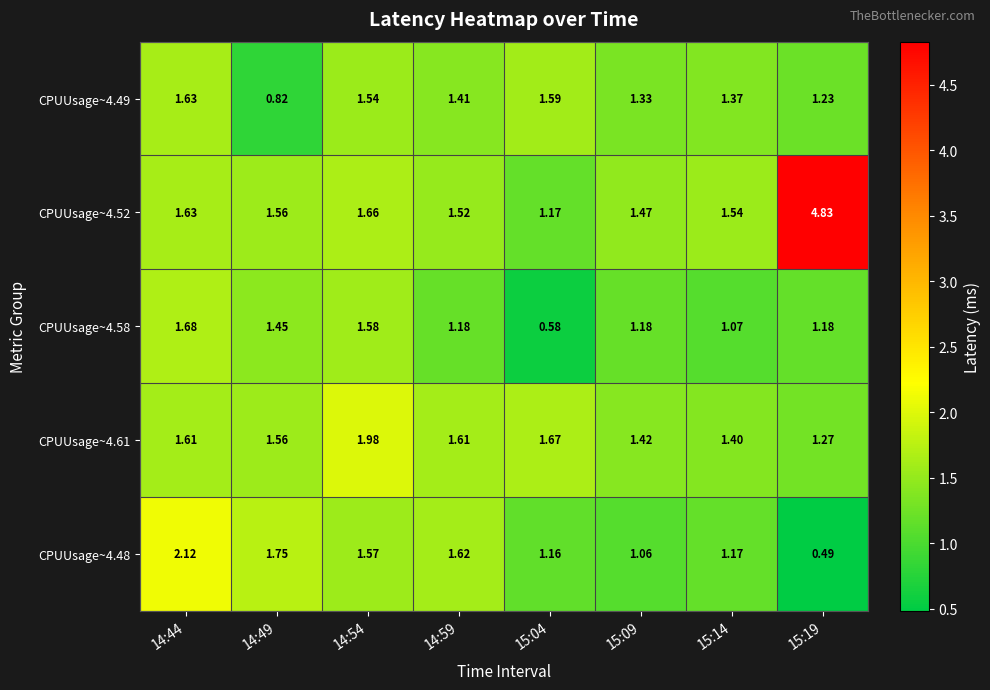

Is the value of CPUUsage~4.61 at 14:54 greater than the value of CPUUsage~4.58 at 14:49?

Yes